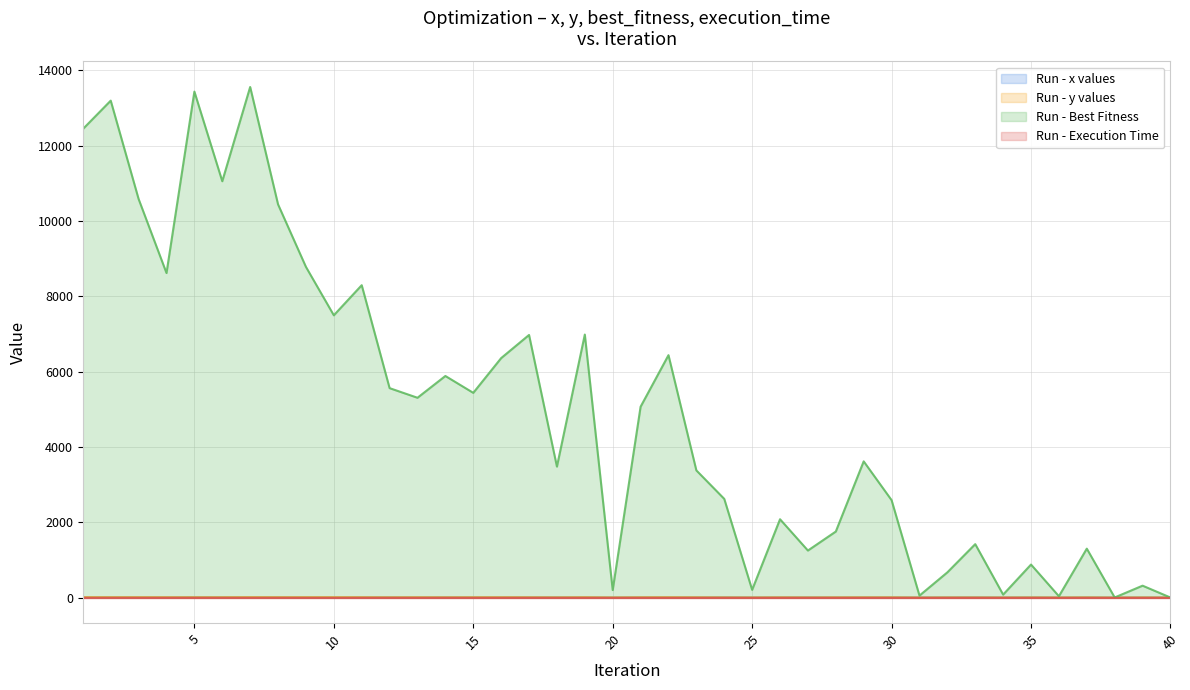

At which category does execution_time reach its first local valley?

38